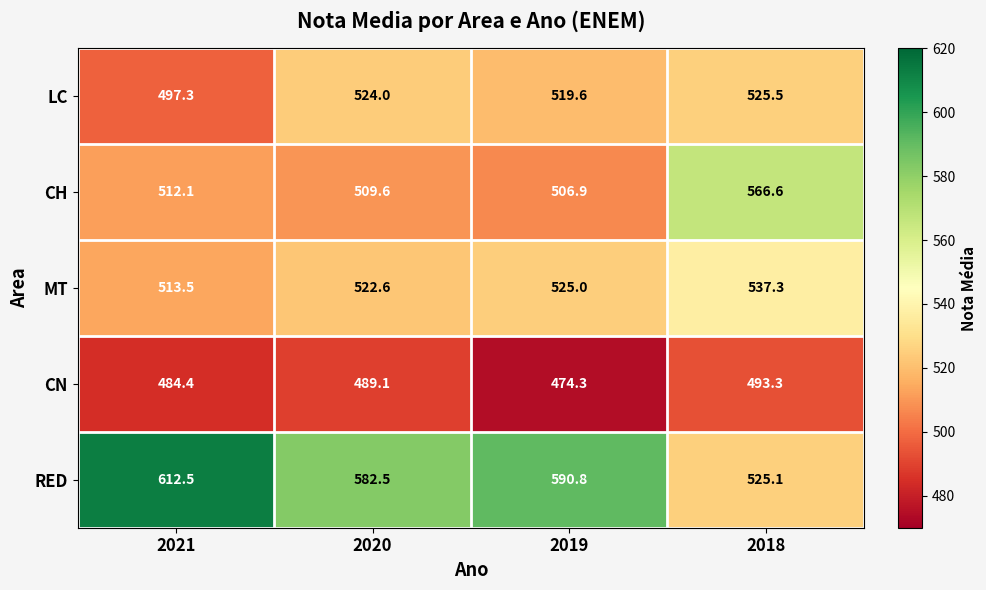

At which label is RED closest to 568?

2020